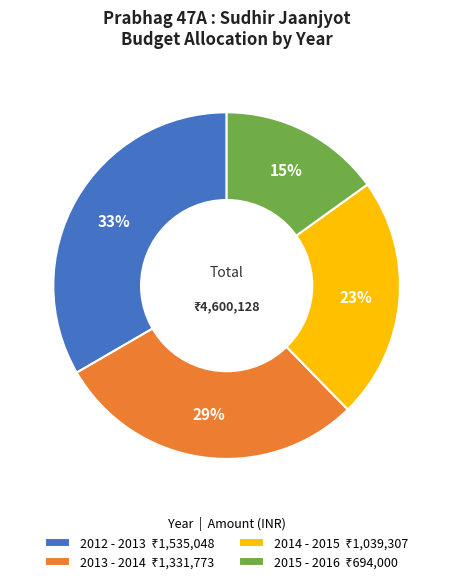

How many slices are in this pie chart?

4